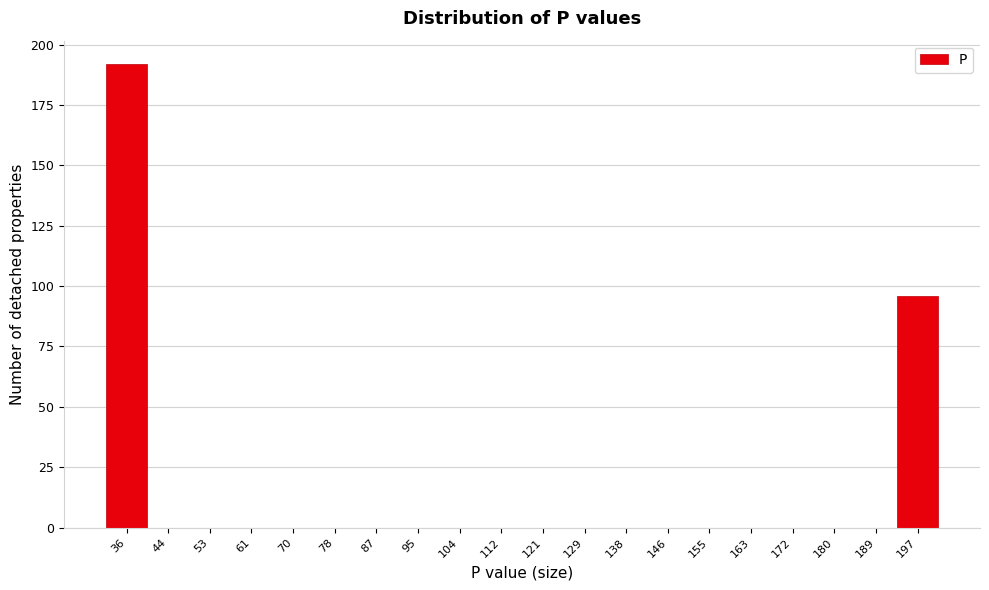

Reading left to right, transcribe all the data shown in this chart.

36=192	44=0	53=0	61=0	70=0	78=0	87=0	95=0	104=0	112=0	121=0	129=0	138=0	146=0	155=0	163=0	172=0	180=0	189=0	197=96